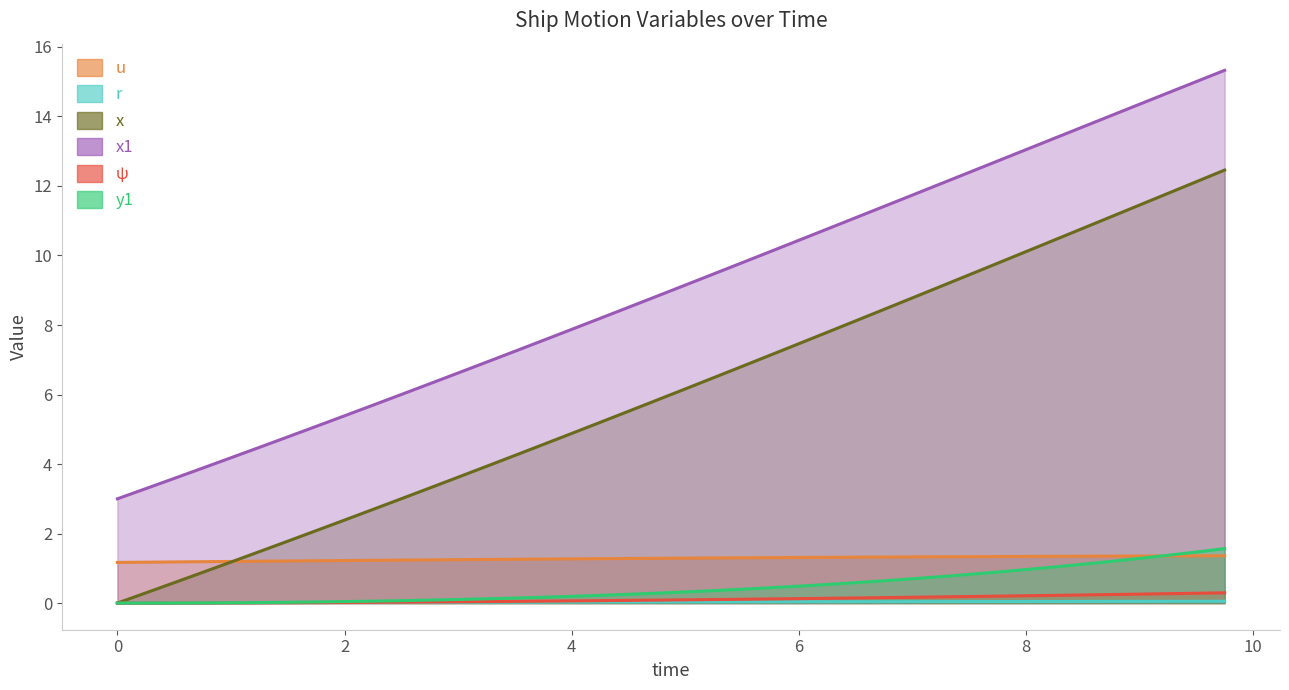

How many data points in x1 are above 9?

20